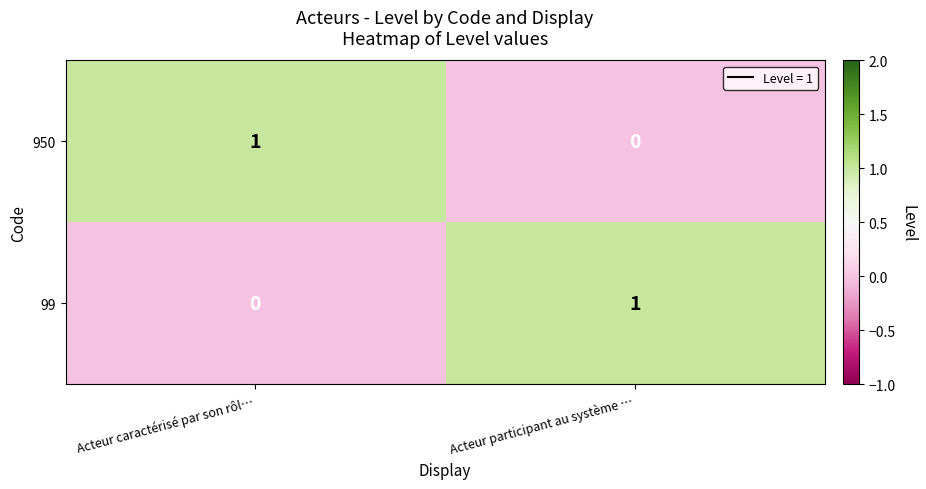

Where is 950 nearest to the value 0?

Acteur participant au système …